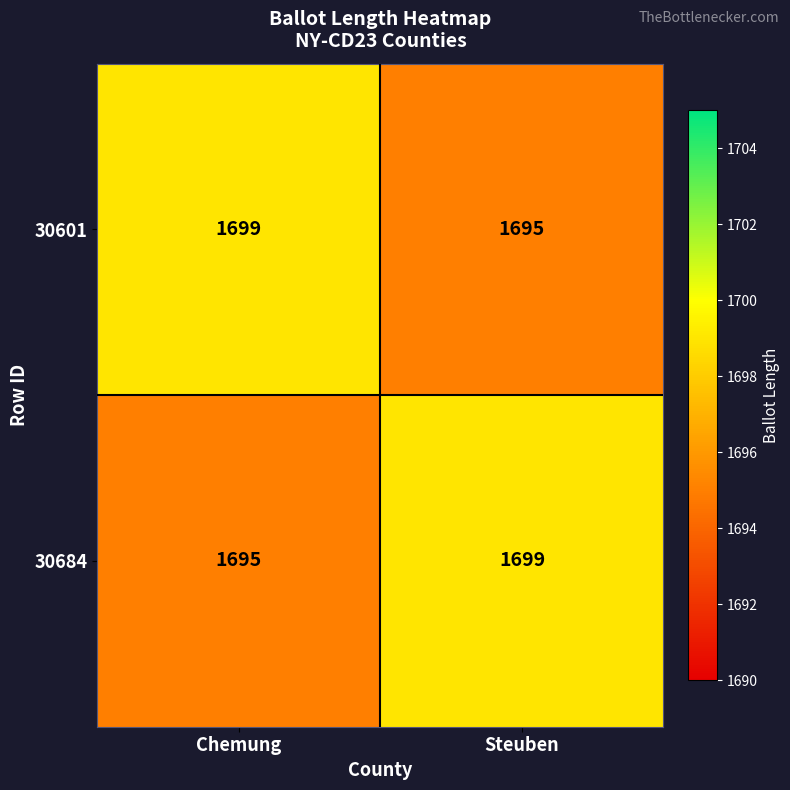

What is the average value of the 30684 series?

1697